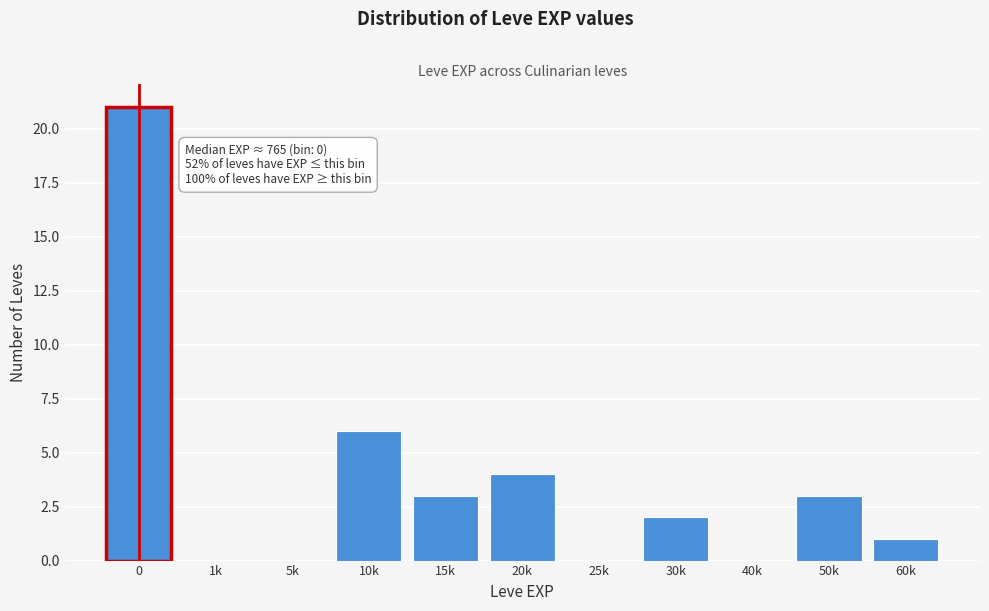

Reading left to right, transcribe all the data shown in this chart.

0=21	1k=0	5k=0	10k=6	15k=3	20k=4	25k=0	30k=2	40k=0	50k=3	60k=1